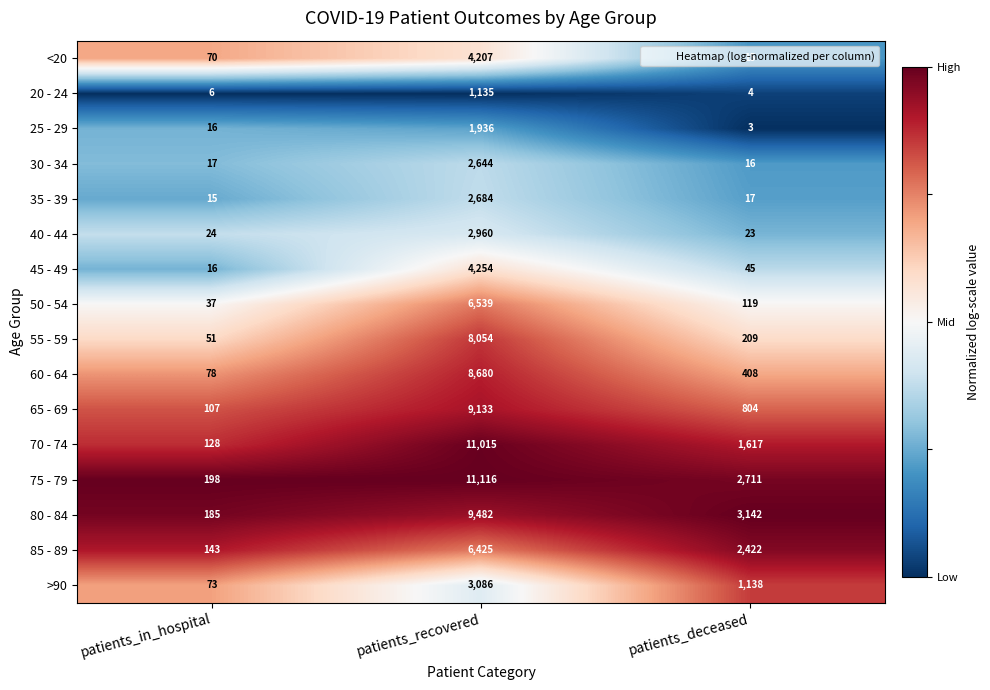

Which label corresponds to the smallest value in the chart?

patients_deceased